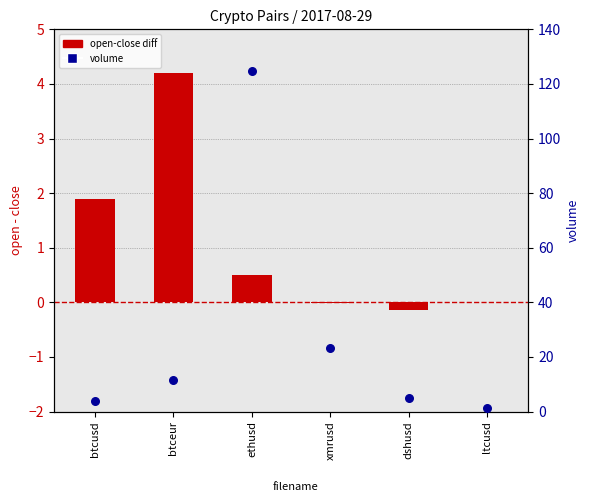

What is the change in value from btceur to ethusd?

+113.3